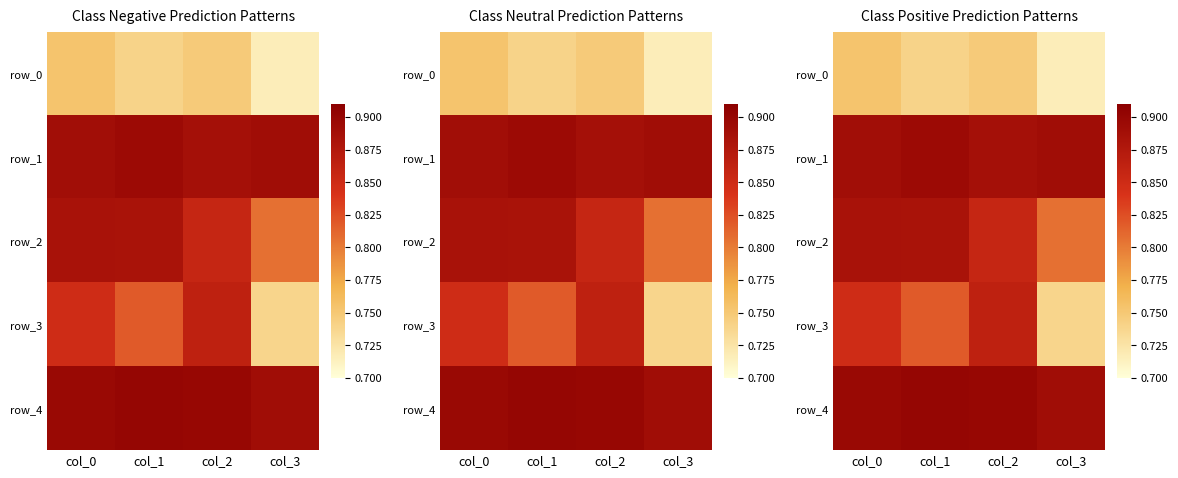

Between col_1 and col_2, which series saw the biggest shift?

row_3